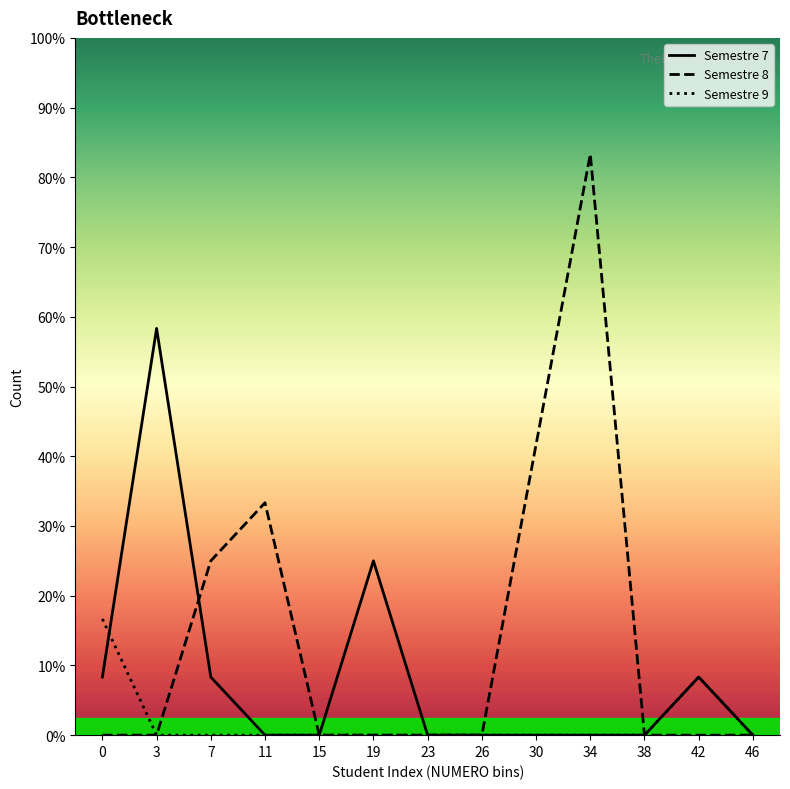

True or false: Semestre 7 and Semestre 8 intersect in this chart.

True